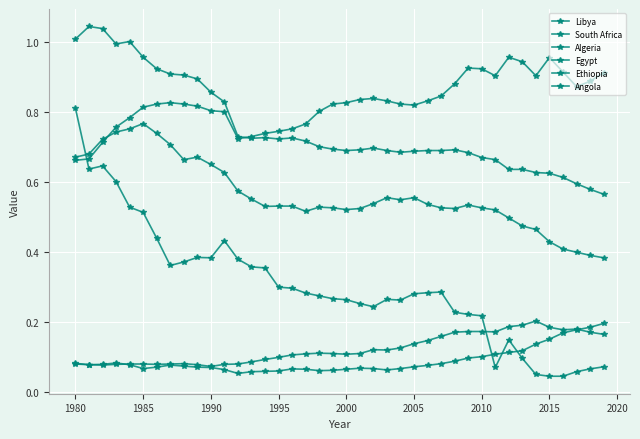

At which category does Ethiopia reach its first local peak?

1990